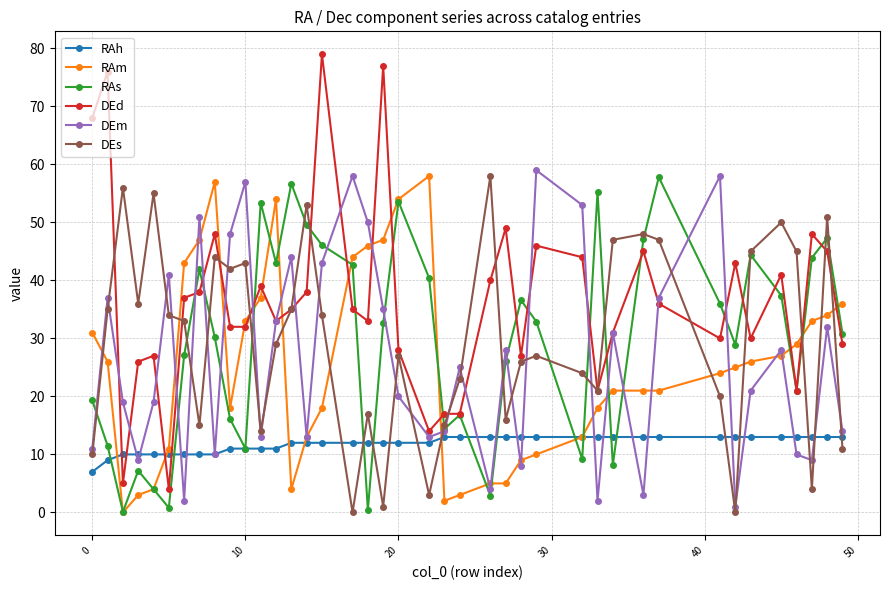

After their last crossing, which series has the higher values: RAm or DEd?

RAm